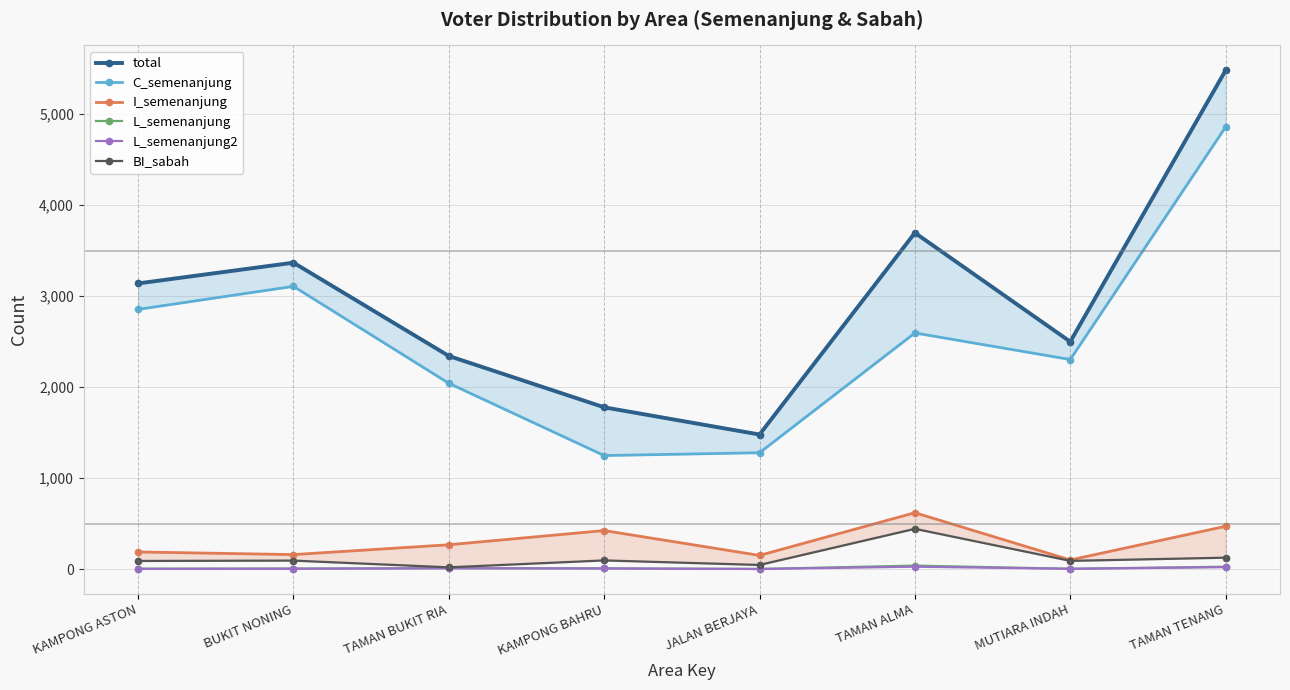

Between TAMAN ALMA and KAMPONG BAHRU, which is larger?

TAMAN ALMA